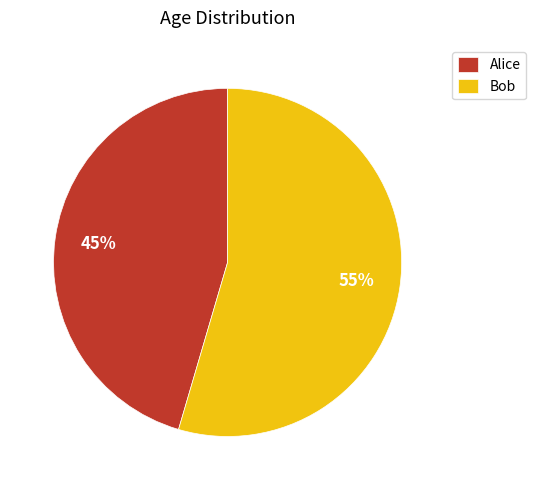

Is the sum of Alice and Bob greater than half?

Yes